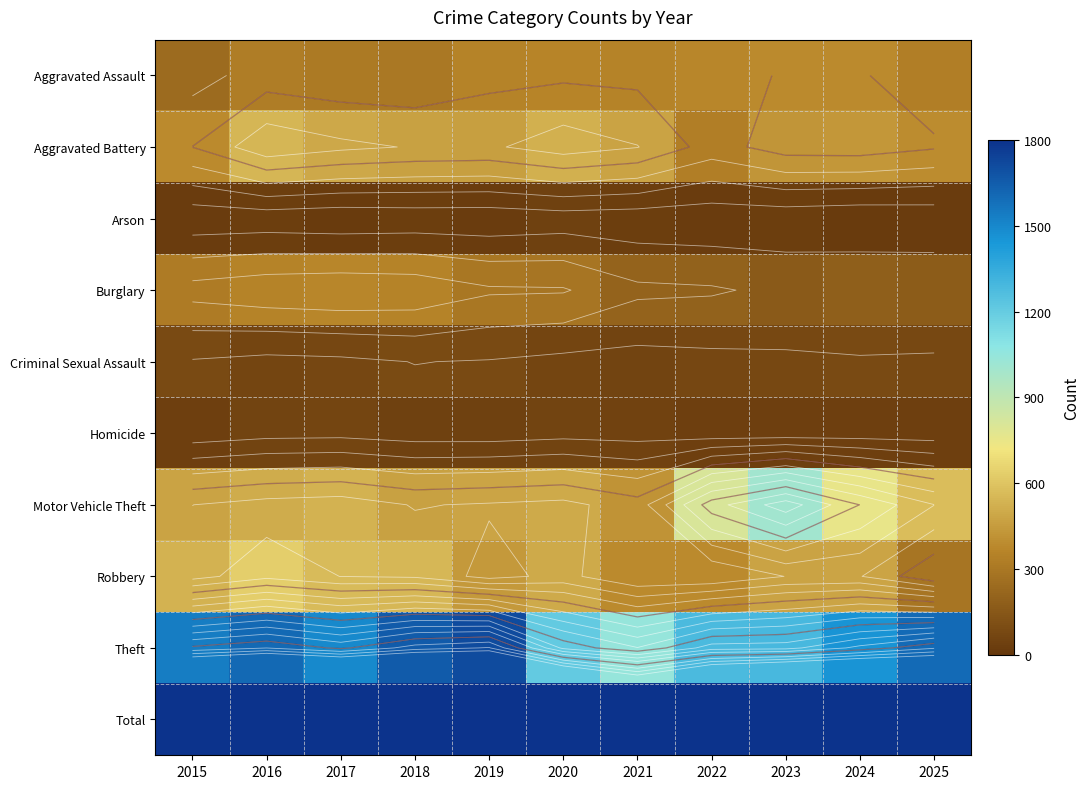

True or false: Theft has a value of 1656 at 2018.

True